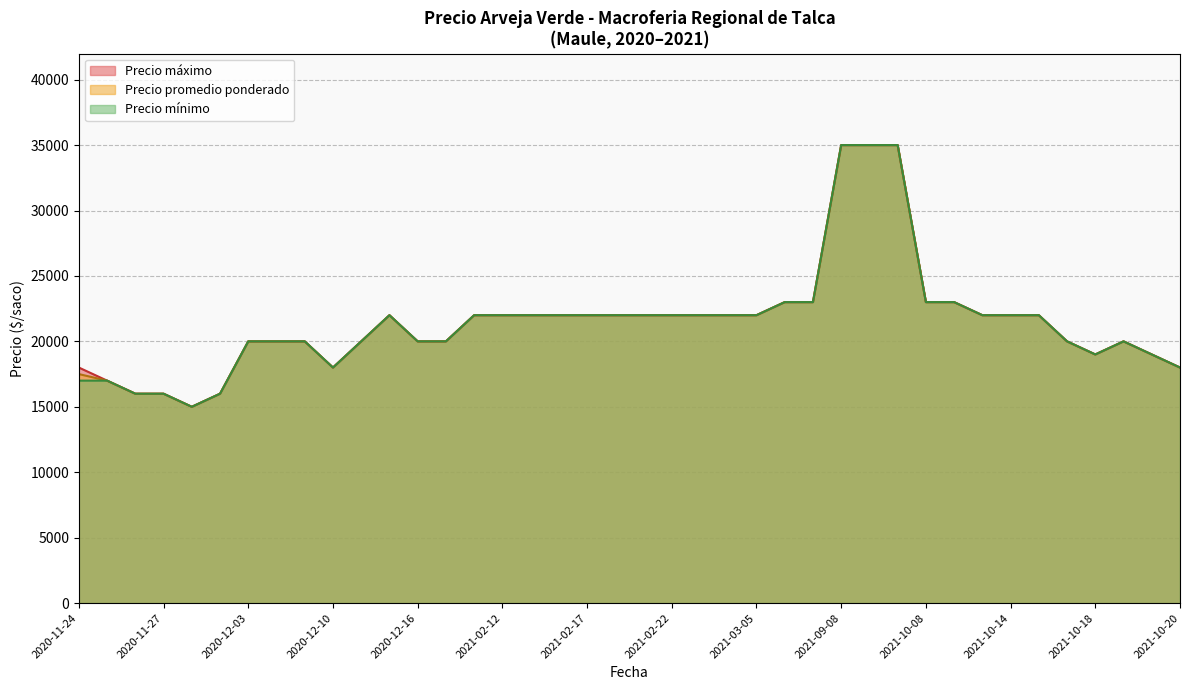

What is the label of the 13th point from the left?

2020-12-16